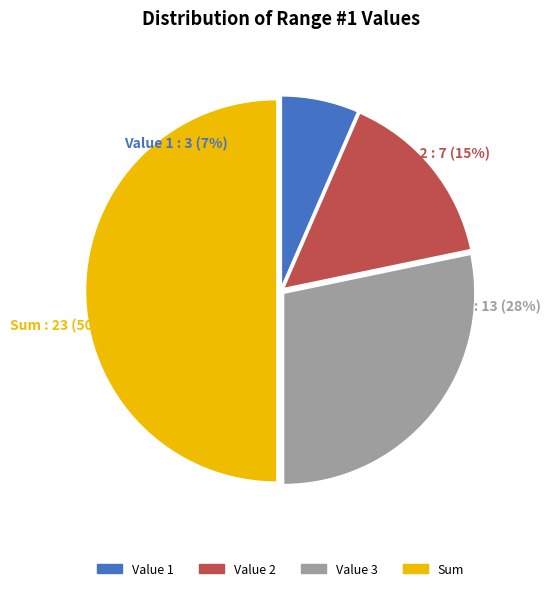

To the nearest percent, what is the average slice percentage?

25%